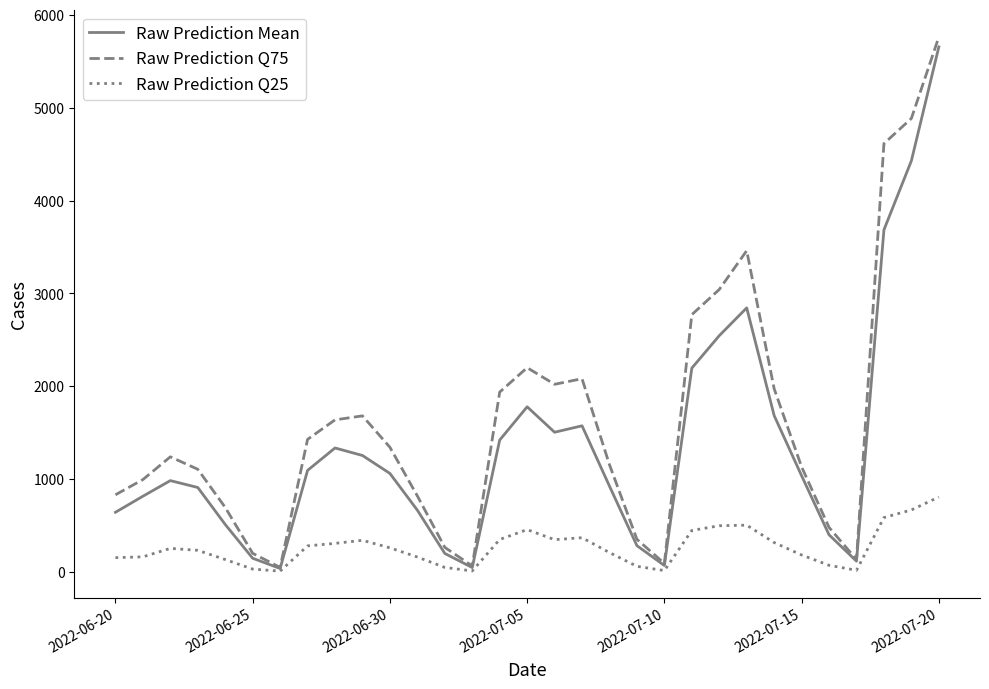

What is the maximum value for Raw Prediction Mean?

5655.1